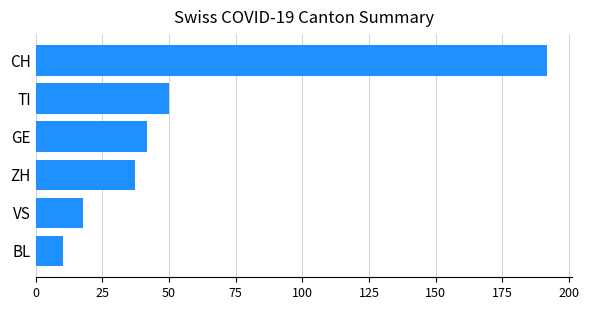

Which label corresponds to the largest value in the chart?

CH